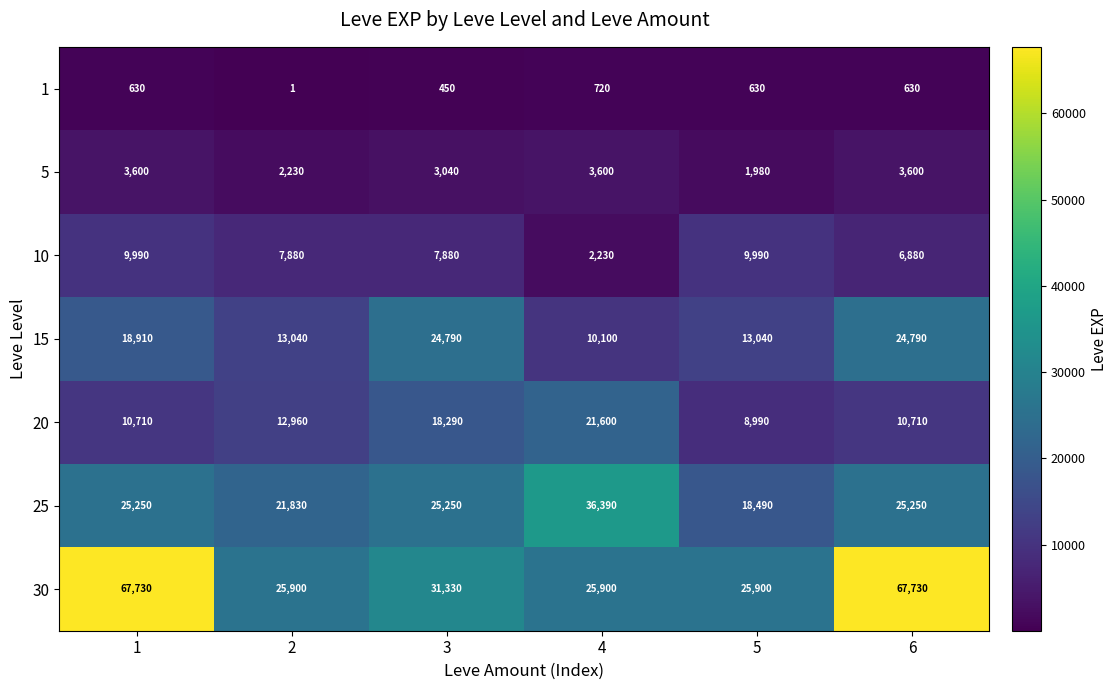

Where is 10 nearest to the value 6110?

6